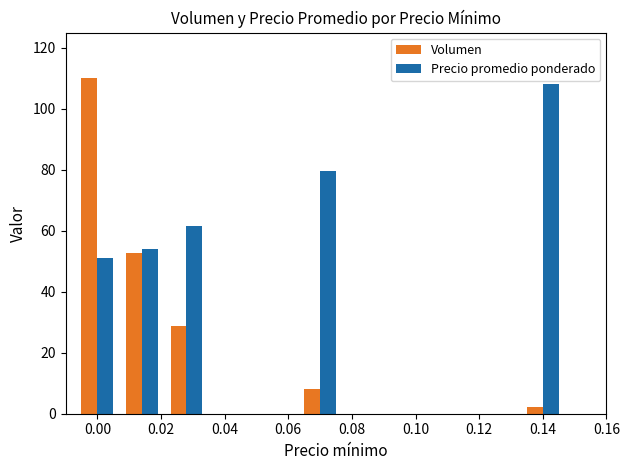

Which series has the largest total across all categories?

Precio promedio ponderado